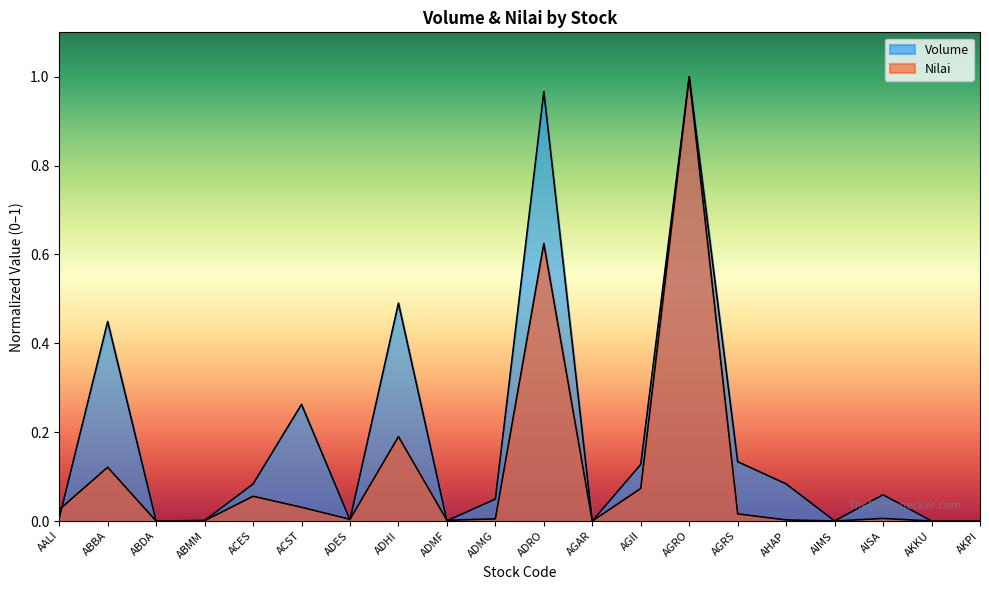

What is the maximum value shown in the chart?

1.0